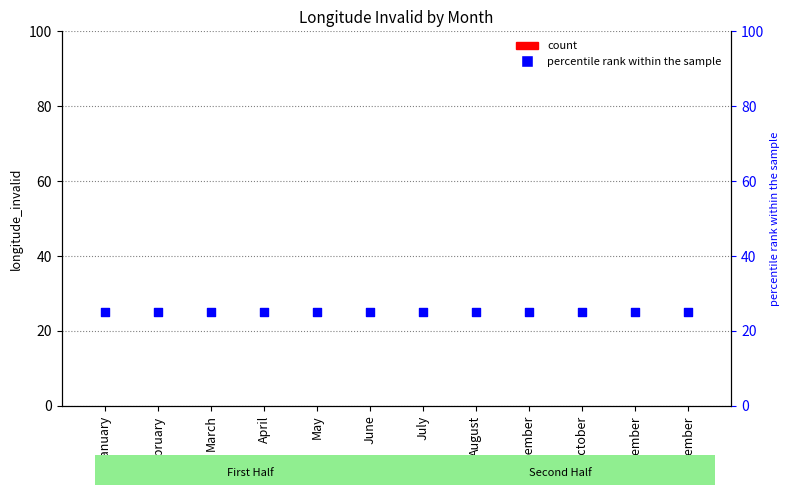

At how many categories does at least one series exceed 22?

12